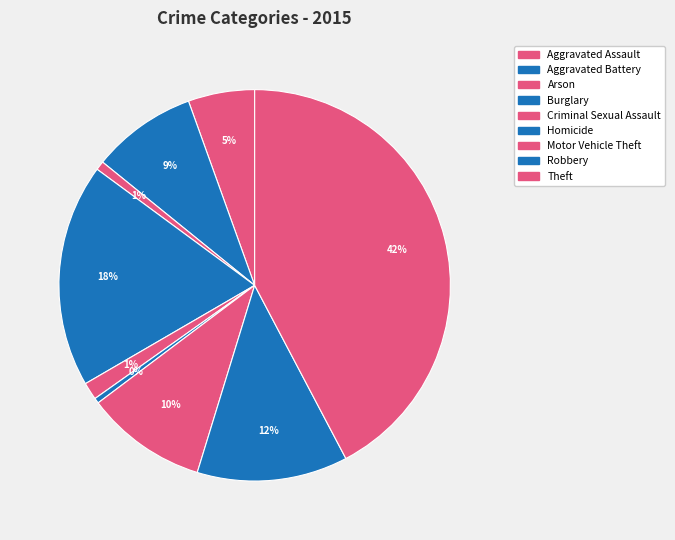

To the nearest percent, what is the difference between the largest and smallest slice percentages?

42%